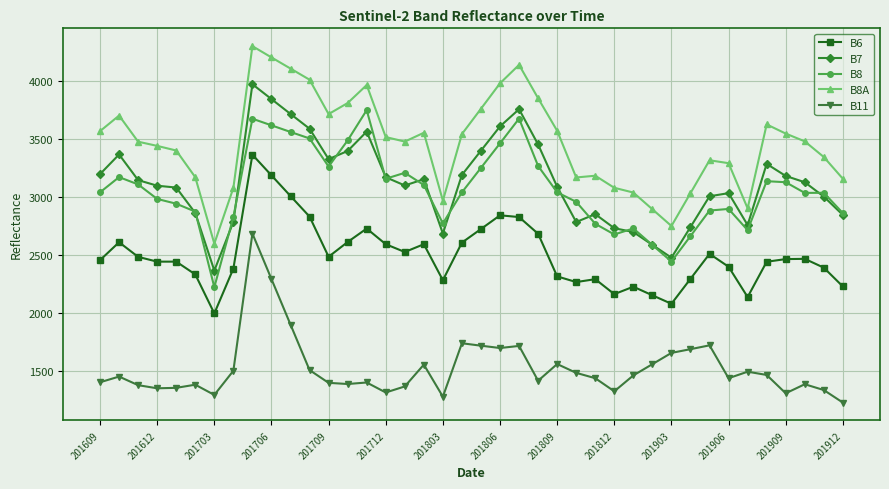

Which series has the largest total across all categories?

B8A